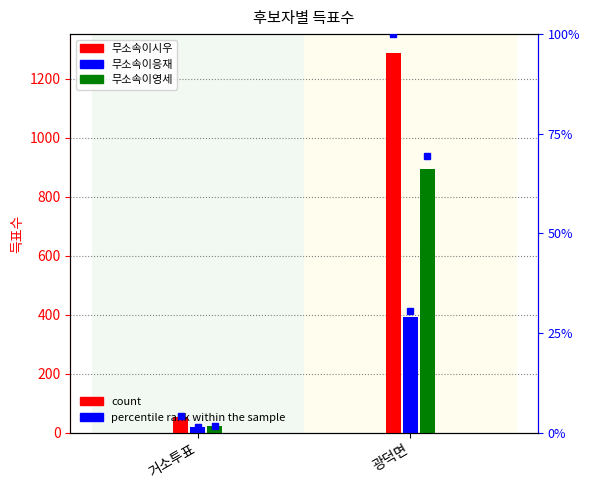

Between 거소투표 and 광덕면, which series saw the biggest shift?

무소속이시우